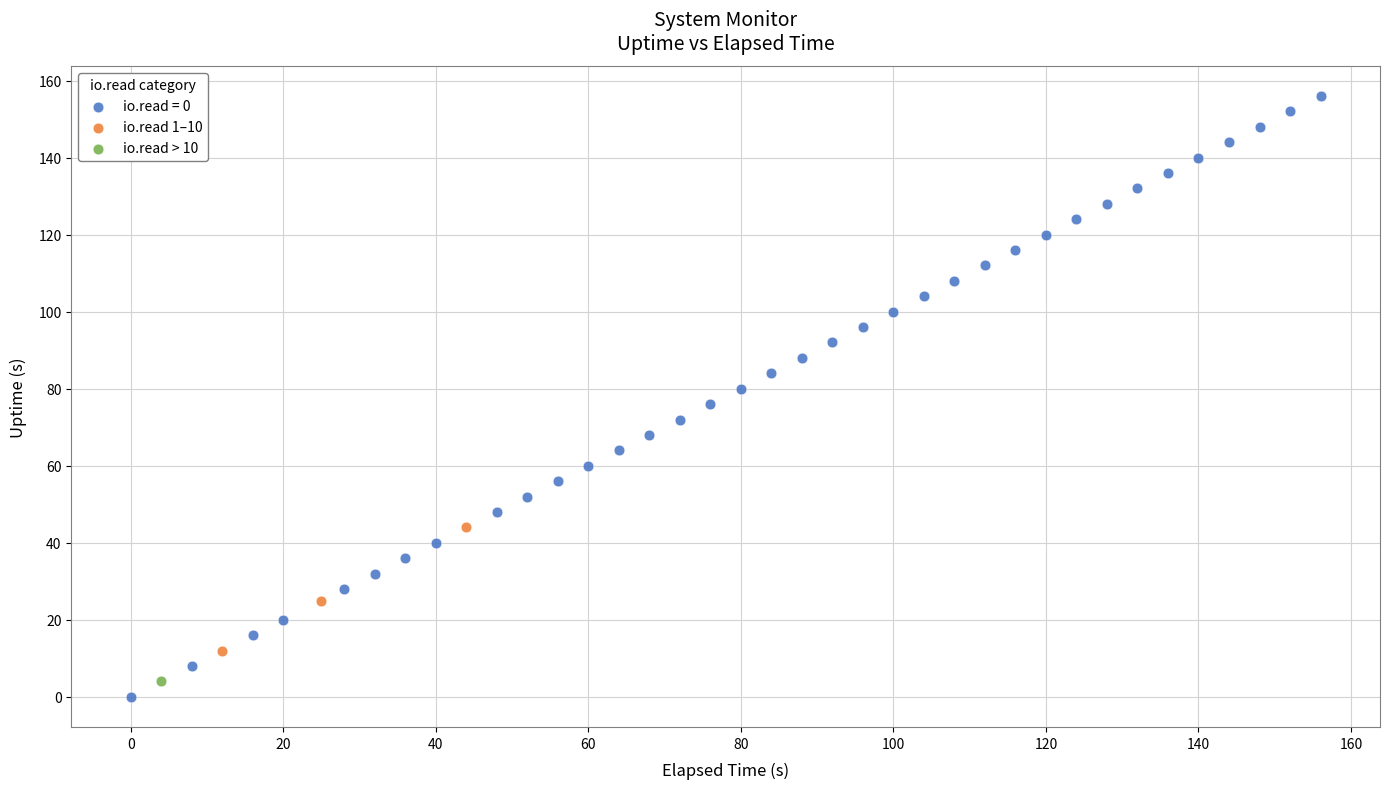

What are all the series names shown in the legend?

io.read = 0, io.read 1–10, io.read > 10